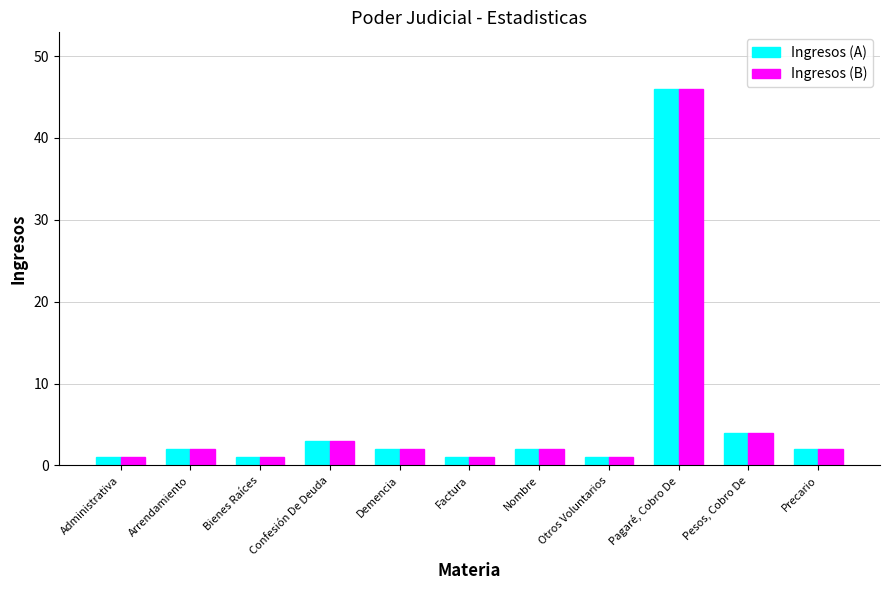

How many groups of bars are there?

11